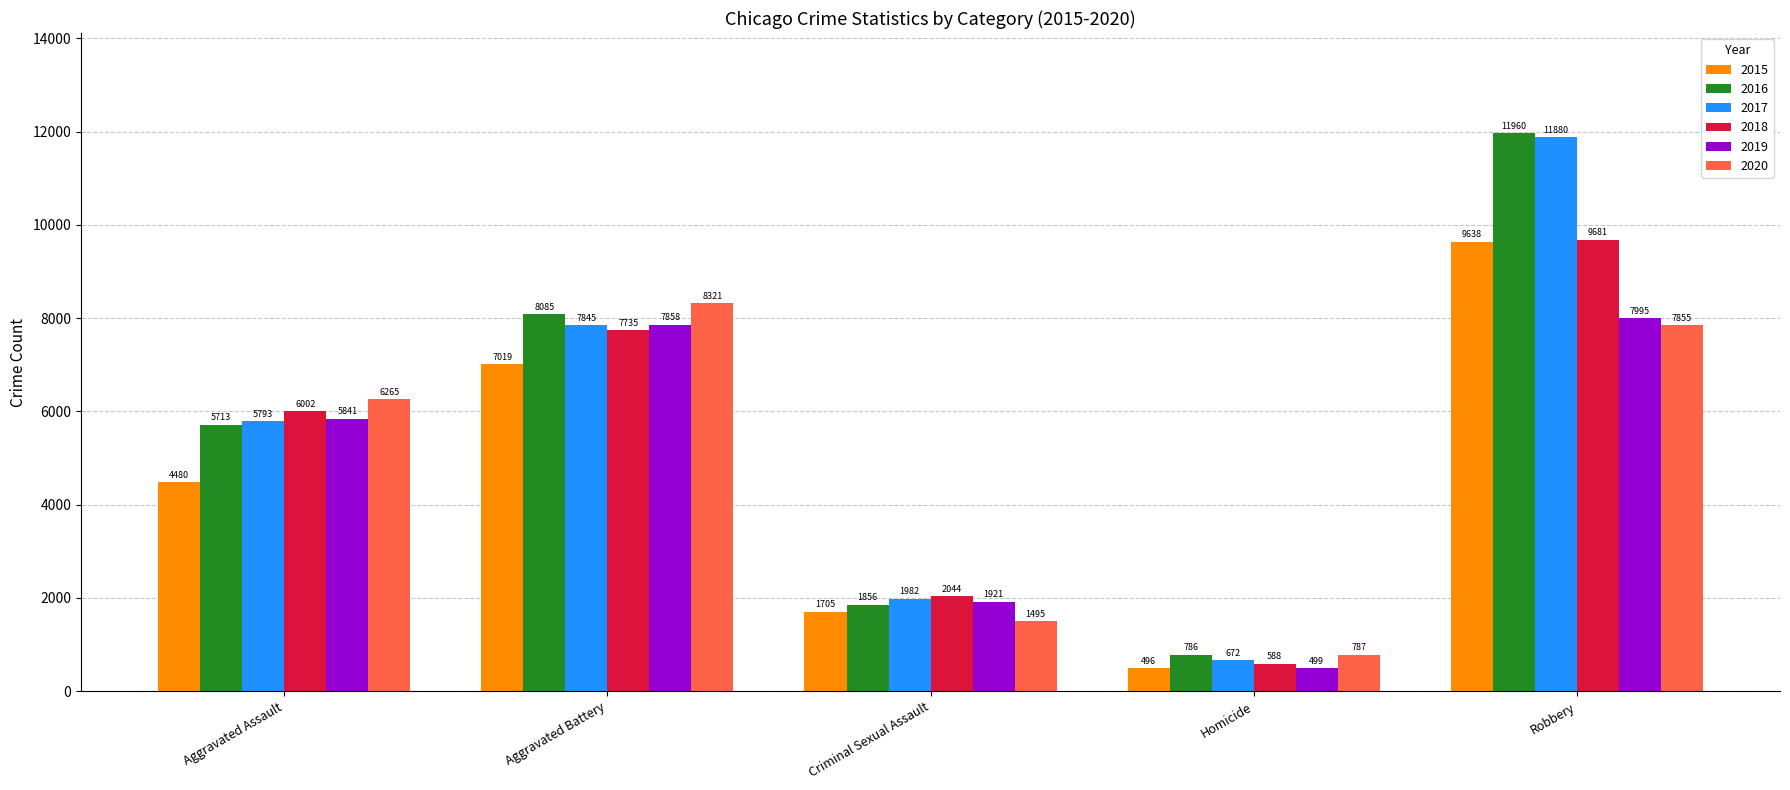

Rank the series at Criminal Sexual Assault from highest to lowest value.

2018, 2017, 2019, 2016, 2015, 2020